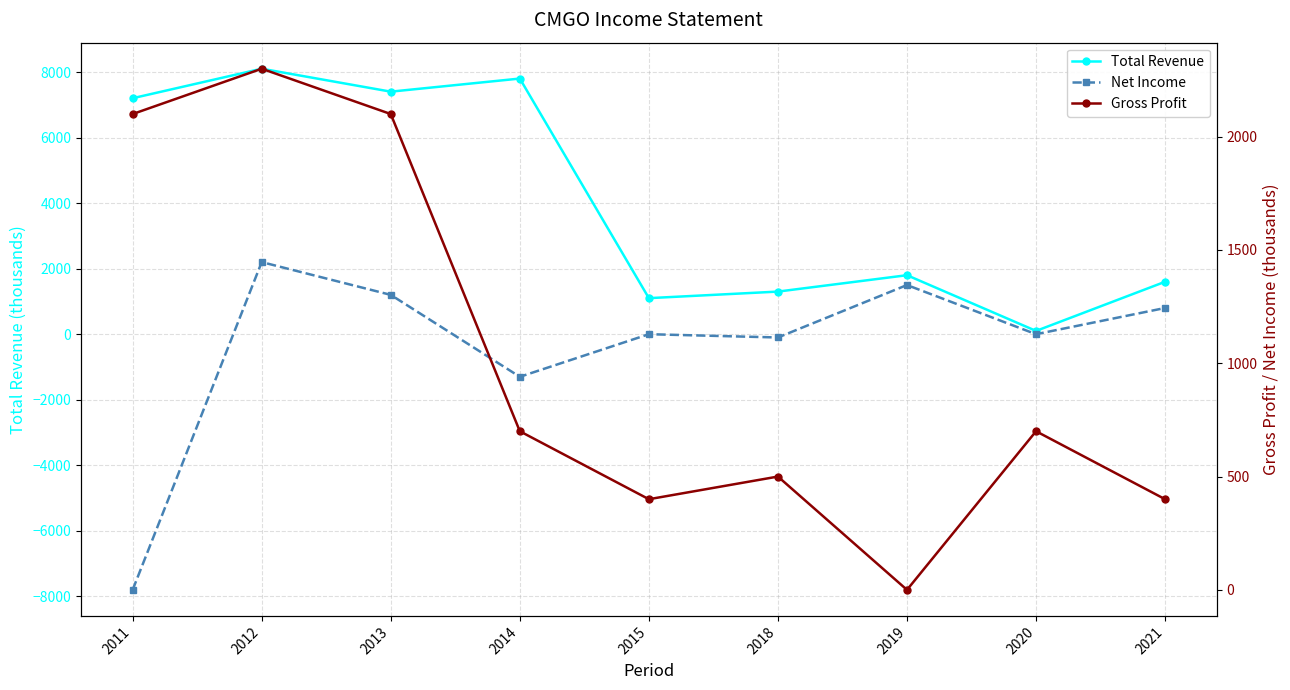

True or false: Net Income and Total Revenue intersect in this chart.

False